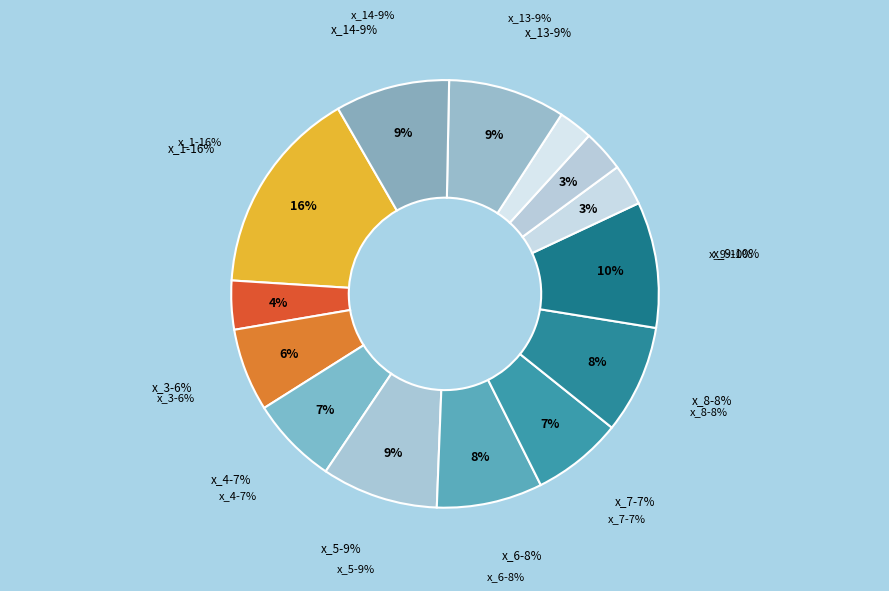

What is the largest slice in the pie chart?

x_1